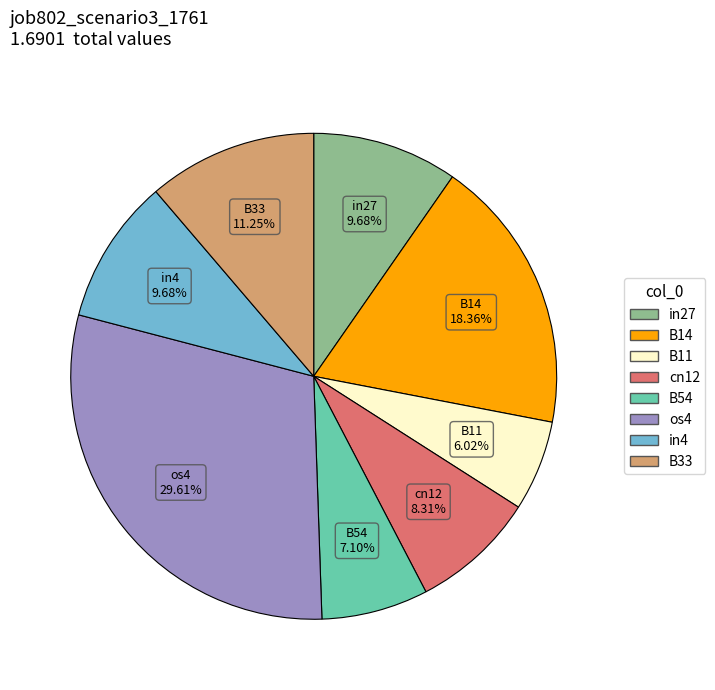

True or false: in4 accounts for 10% of the total.

True